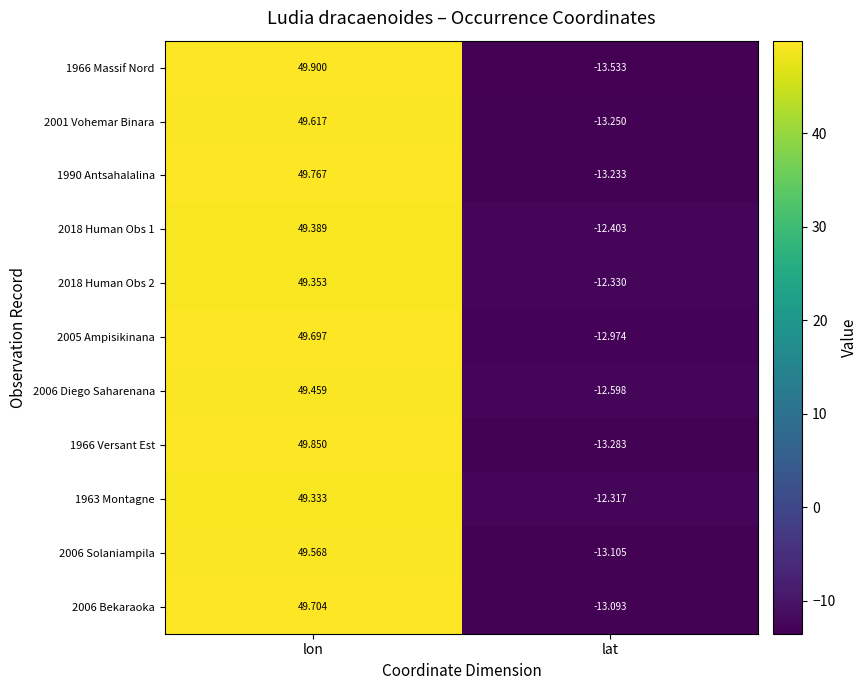

How many values in 1966 Massif Nord are above zero?

1